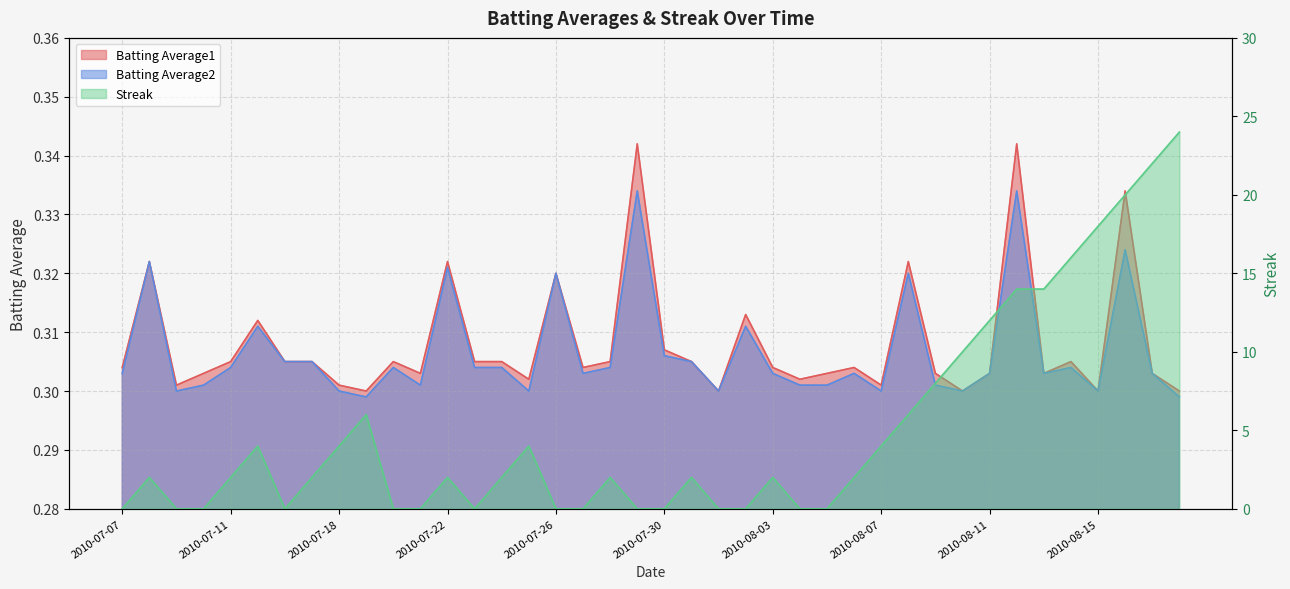

Which series has the widest spread of values?

Streak